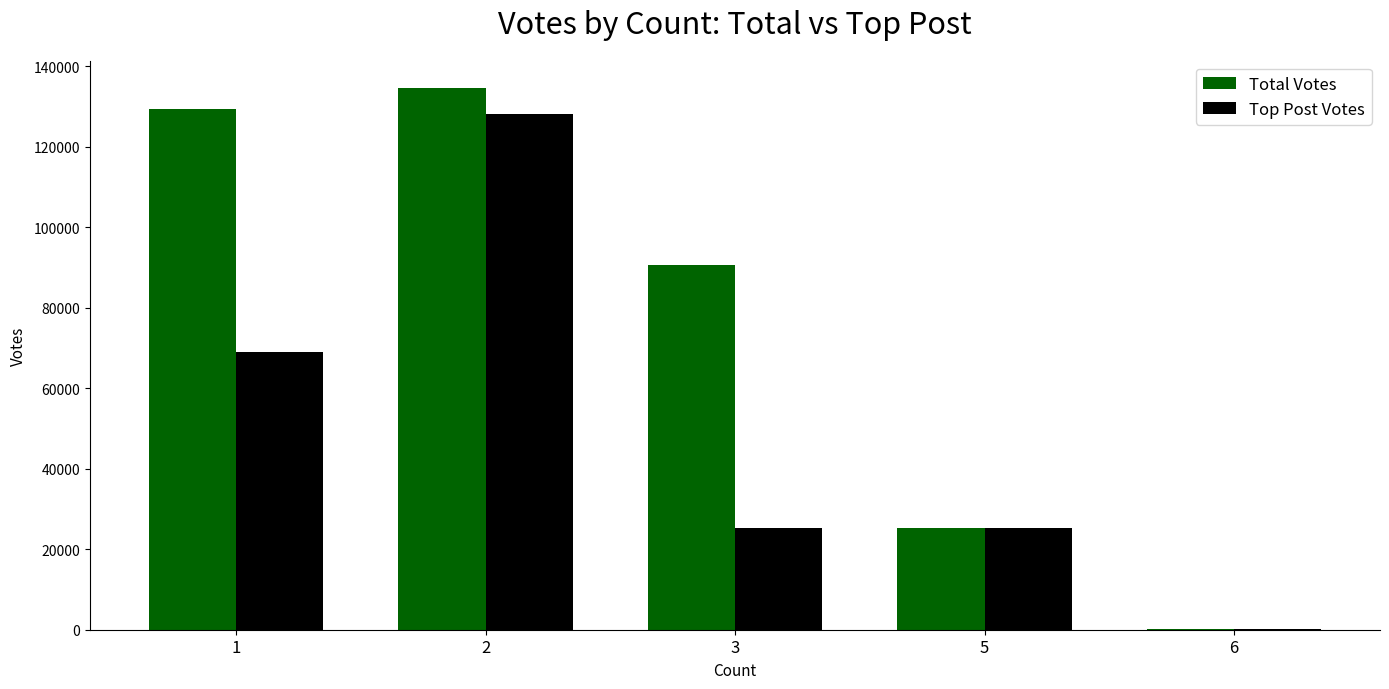

The value of Top Post Votes at 3 is 36151. True or false?

False